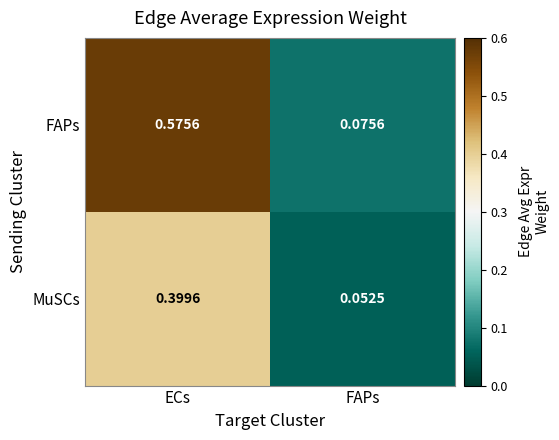

Rank the series by their maximum value, from highest to lowest.

FAPs, MuSCs